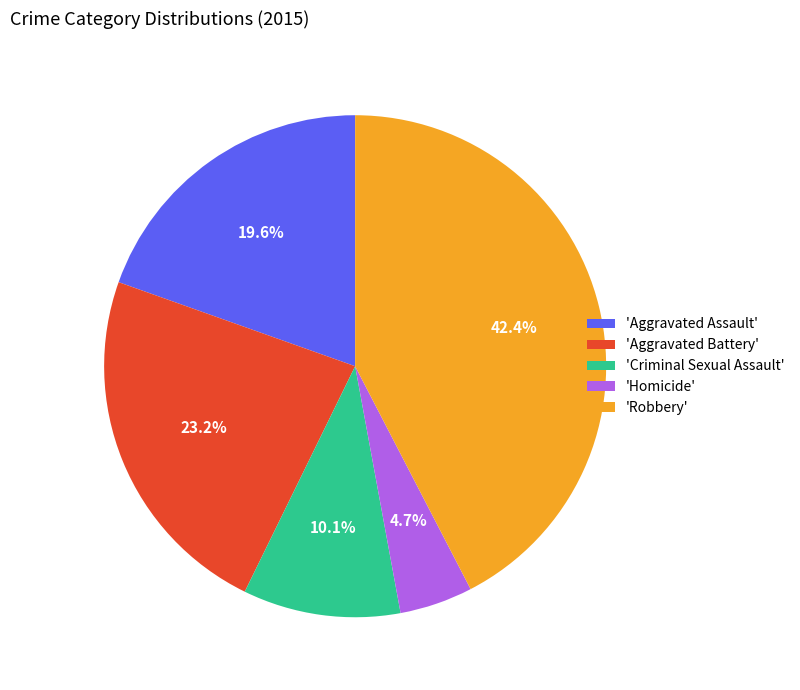

Which has a higher value, 'Aggravated Battery' or 'Robbery'?

'Robbery'